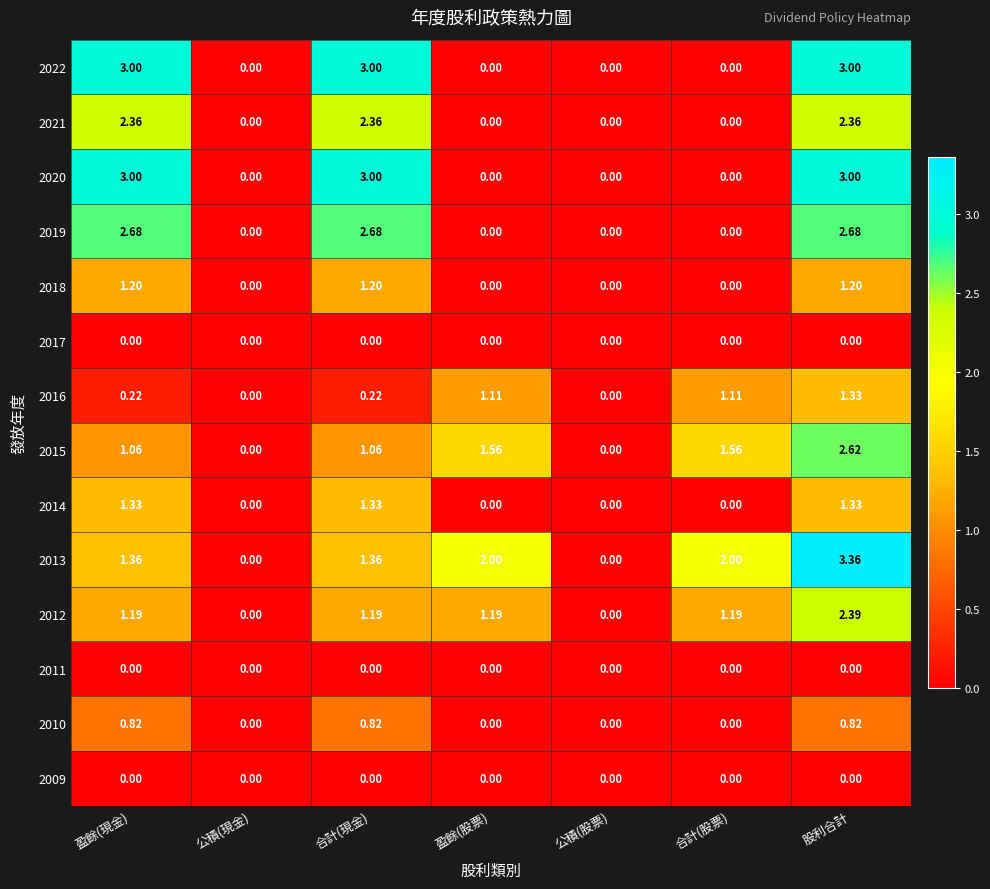

How many categories are shown in the chart?

7